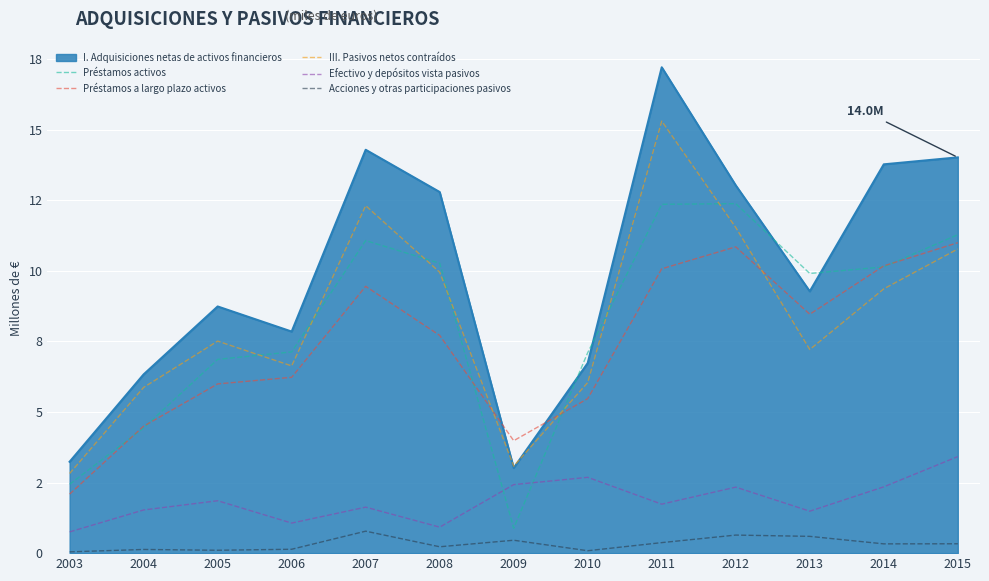

What are all the series names shown in the legend?

I. Adquisiciones netas de activos financieros, Préstamos activos, Préstamos a largo plazo activos, III. Pasivos netos contraídos, Efectivo y depósitos vista pasivos, Acciones y otras participaciones pasivos